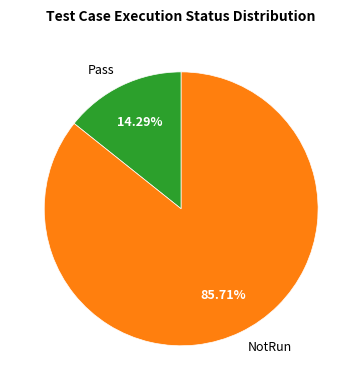

Which category has the smallest portion of the pie?

Pass